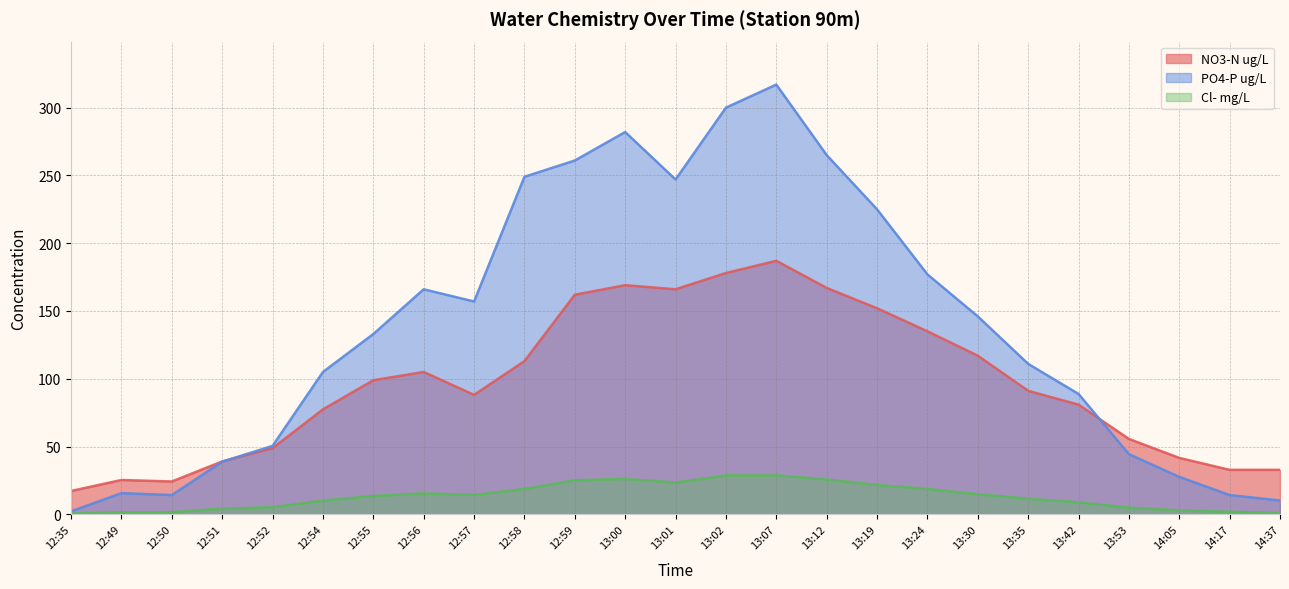

Which series has the largest range (max minus min)?

PO4-P ug/L